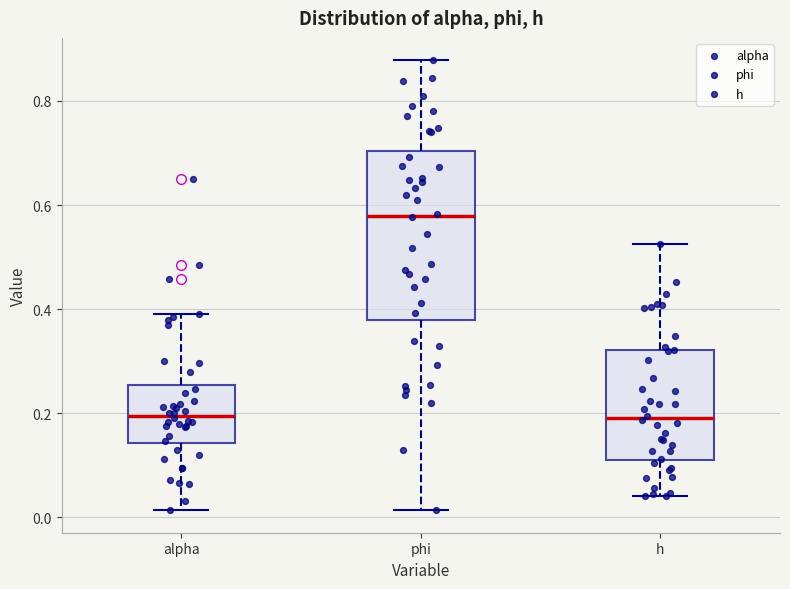

Which box is the tallest, from its lower edge to its upper edge?

phi